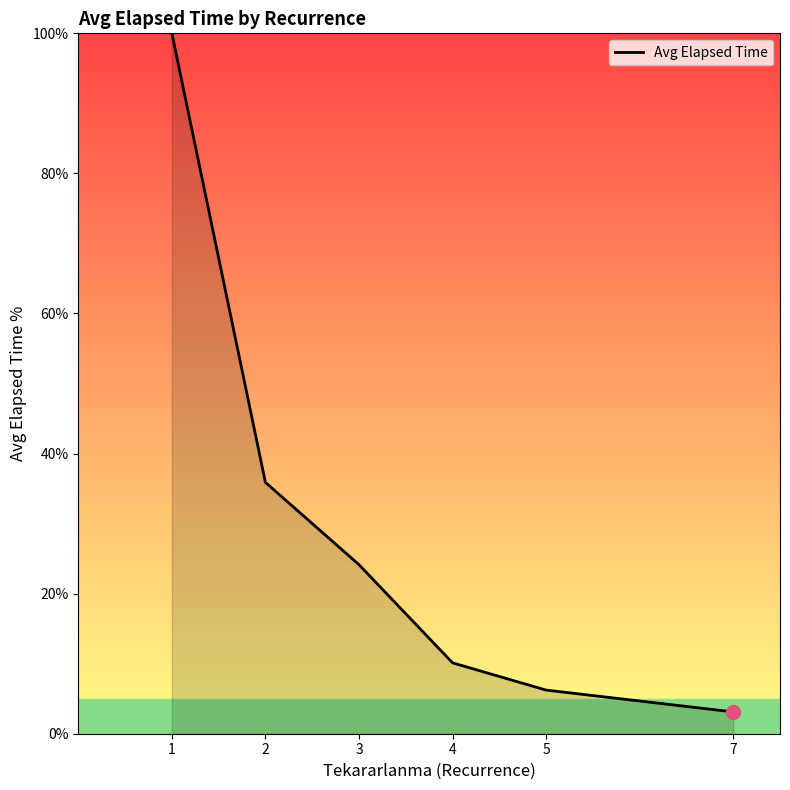

What is the change in value from 3 to 4?

-14.0